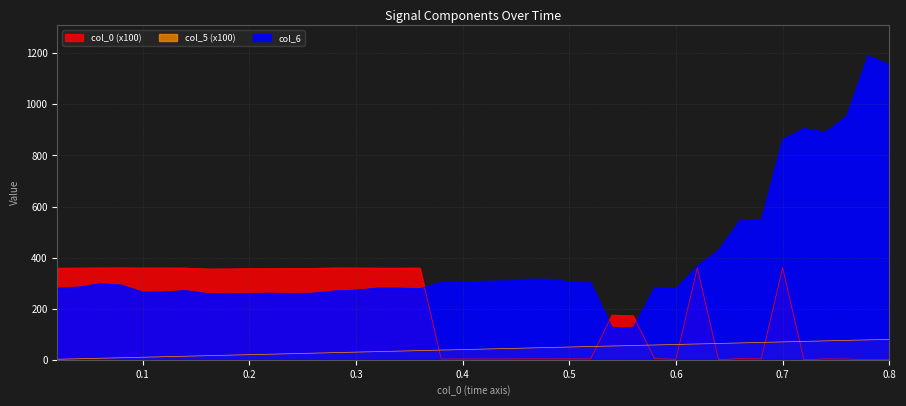

What is the label of the 31st point from the left?

0.62